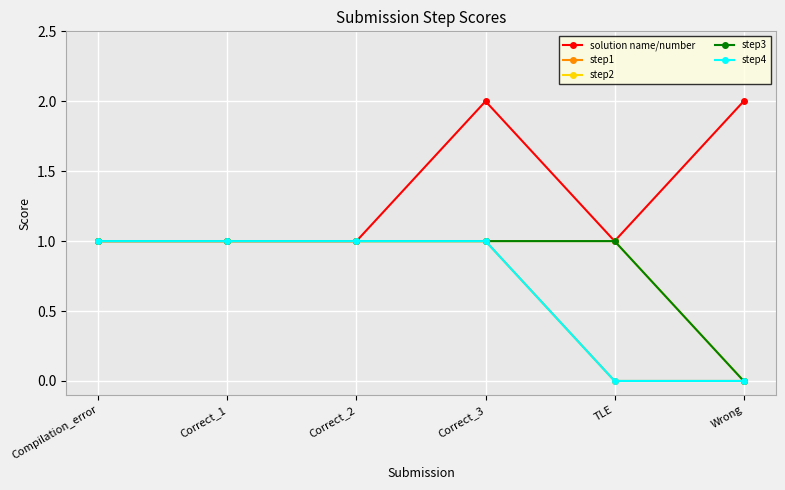

What is the label of the 4th point from the right?

Correct_2